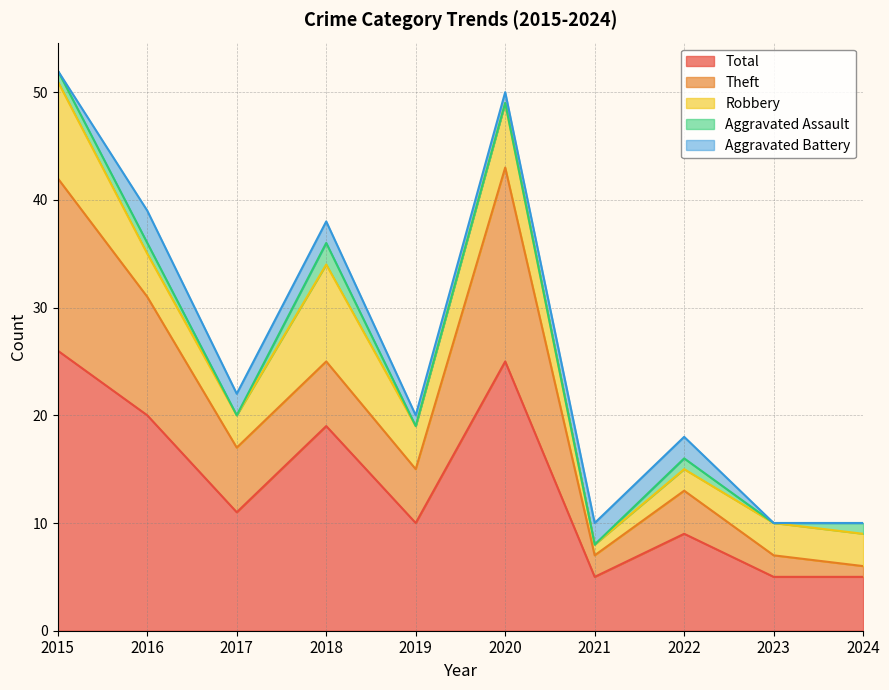

What are all the series names shown in the legend?

Total, Theft, Robbery, Aggravated Assault, Aggravated Battery